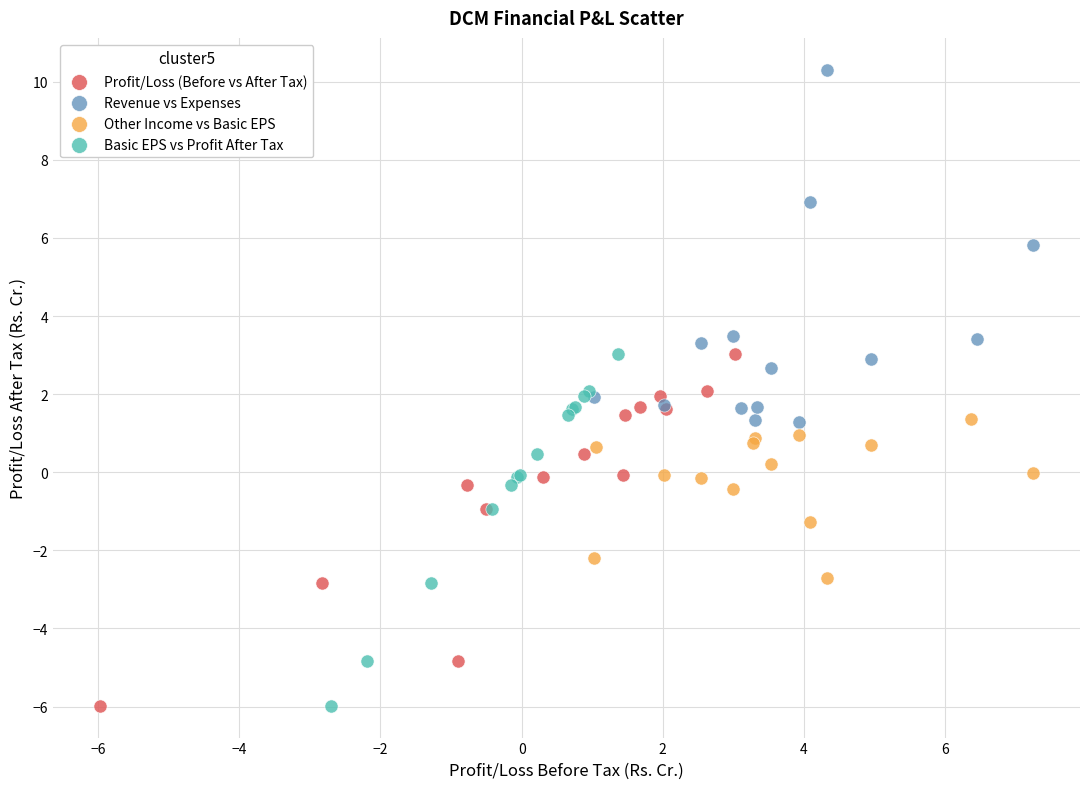

Which series contains the highest Y value?

Revenue vs Expenses